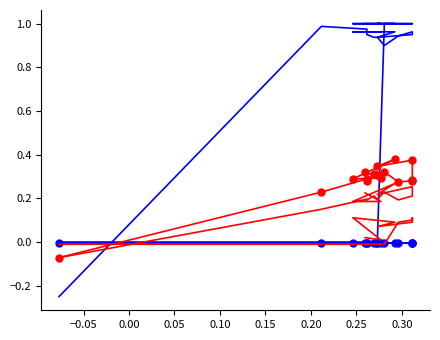

Does the chart have visible grid lines?

No